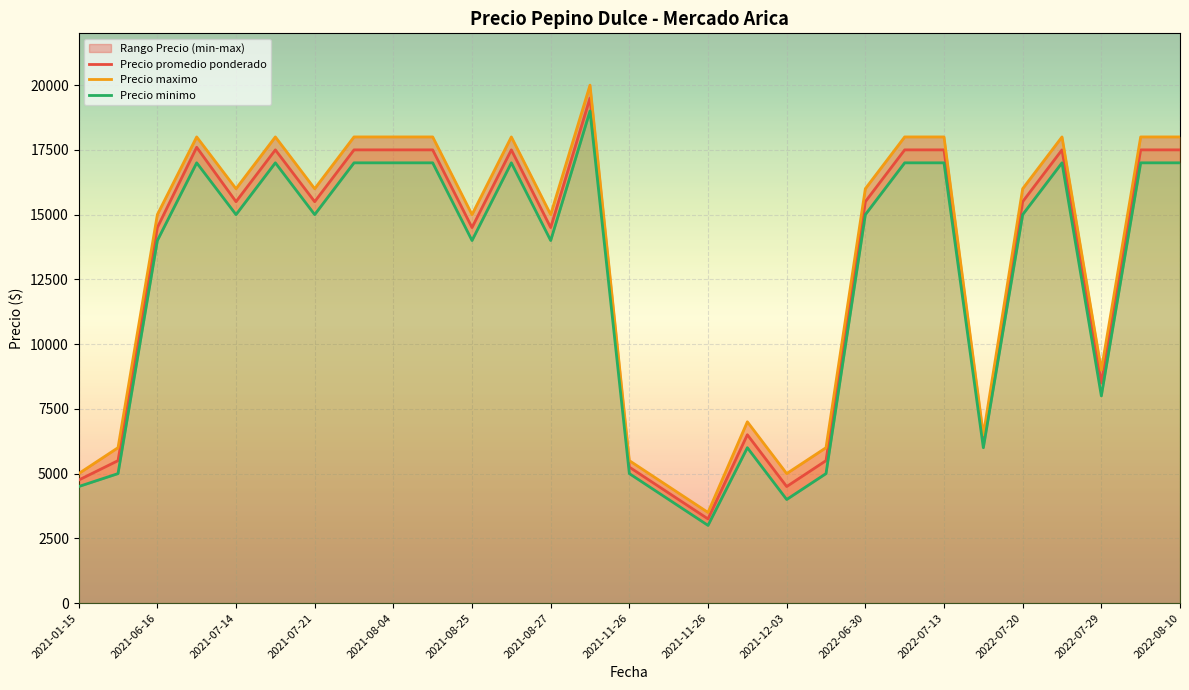

Reading right to left, what are all the values shown in this chart?

Precio promedio ponderado: 17500	17500	8500	17500	15500	6250	17500	17500	15500	5500	4500	6500	3250	4250	5250	19500	14500	17500	14500	17500	17500	17500	15500	17500	15500	17600	14500	5500	4750
Precio maximo: 18000	18000	9000	18000	16000	6500	18000	18000	16000	6000	5000	7000	3500	4500	5500	20000	15000	18000	15000	18000	18000	18000	16000	18000	16000	18000	15000	6000	5000
Precio minimo: 17000	17000	8000	17000	15000	6000	17000	17000	15000	5000	4000	6000	3000	4000	5000	19000	14000	17000	14000	17000	17000	17000	15000	17000	15000	17000	14000	5000	4500